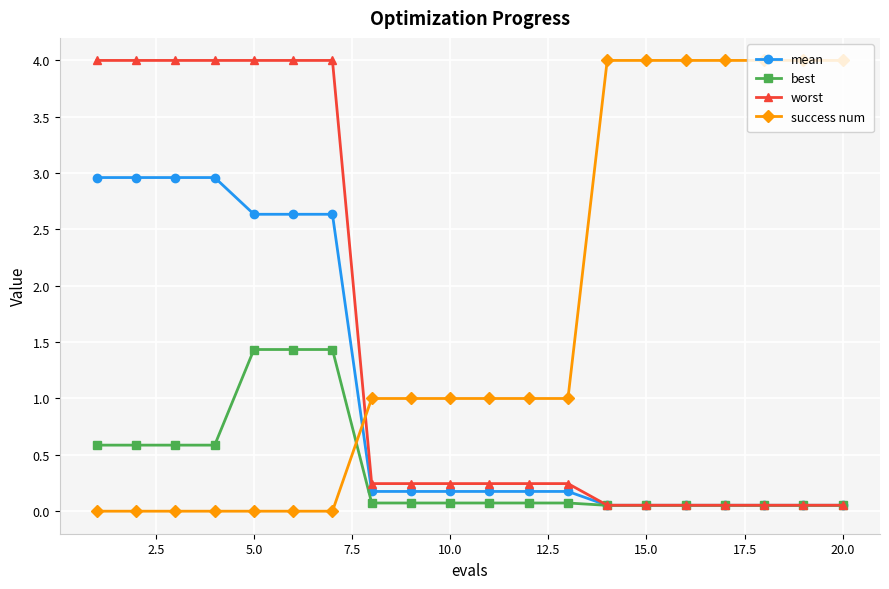

Which series ends up on top after the final intersection of mean and success num?

success num